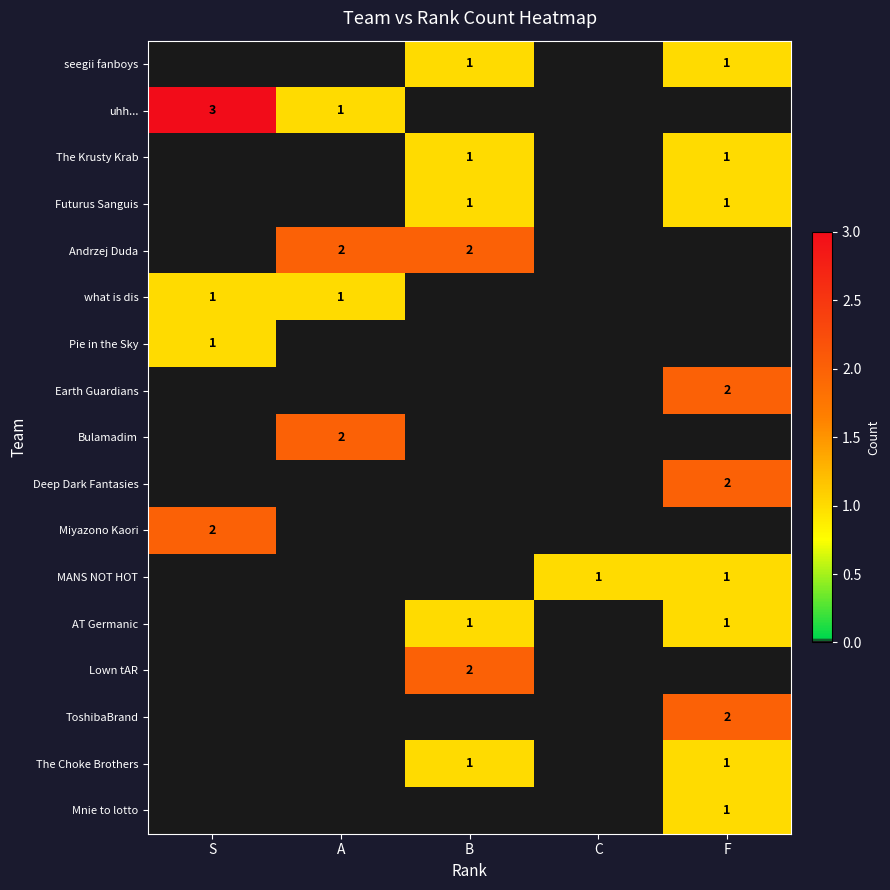

Is it true that Earth Guardians equals 3 at F?

False